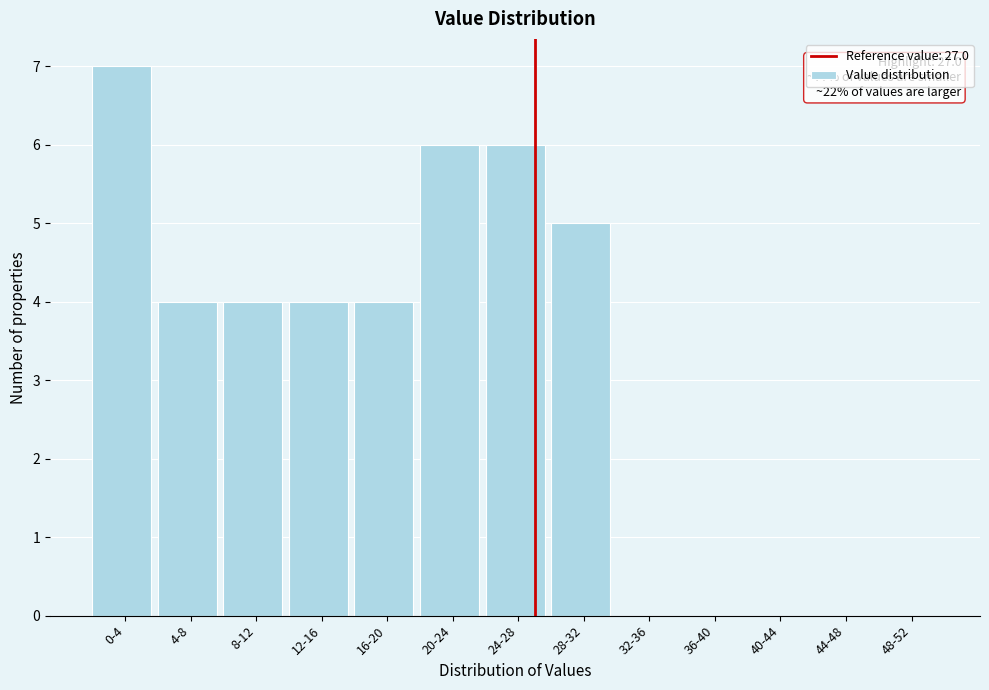

Reading left to right, extract all data points from this chart.

0-4=7	4-8=4	8-12=4	12-16=4	16-20=4	20-24=6	24-28=6	28-32=5	32-36=0	36-40=0	40-44=0	44-48=0	48-52=0